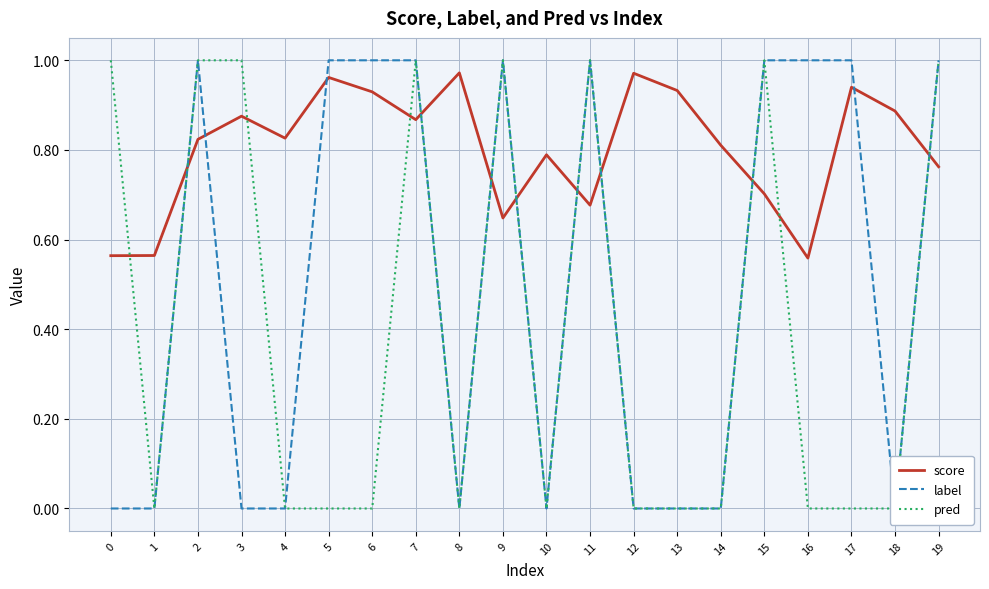

Rank the categories by label value from lowest to highest.

0, 1, 3, 4, 8, 10, 12, 13, 14, 18, 2, 5, 6, 7, 9, 11, 15, 16, 17, 19